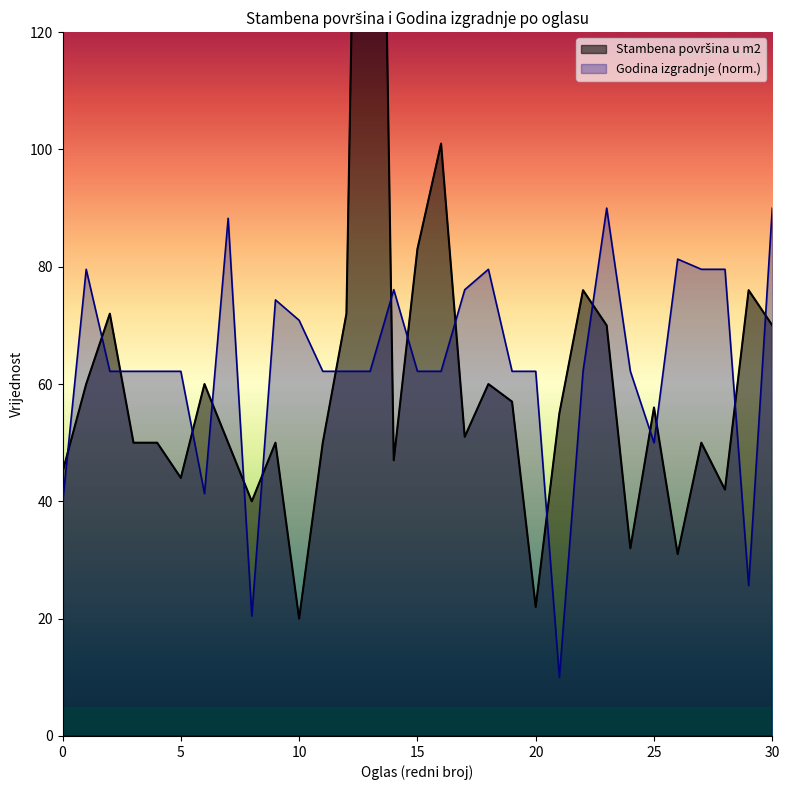

Rank the series by their maximum value, from lowest to highest.

Godina izgradnje, Stambena površina u m2